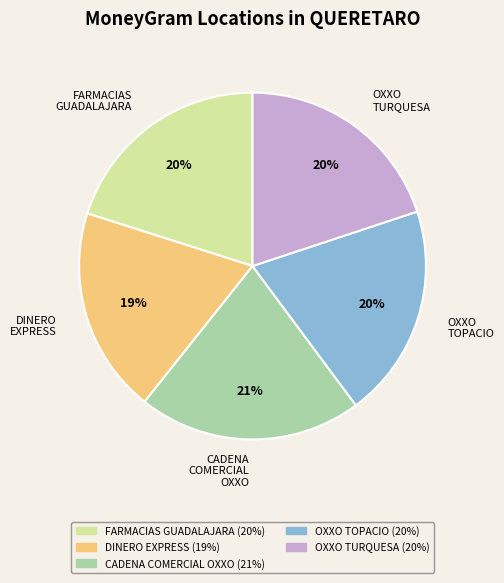

What is the smallest slice in the pie chart?

DINERO EXPRESS